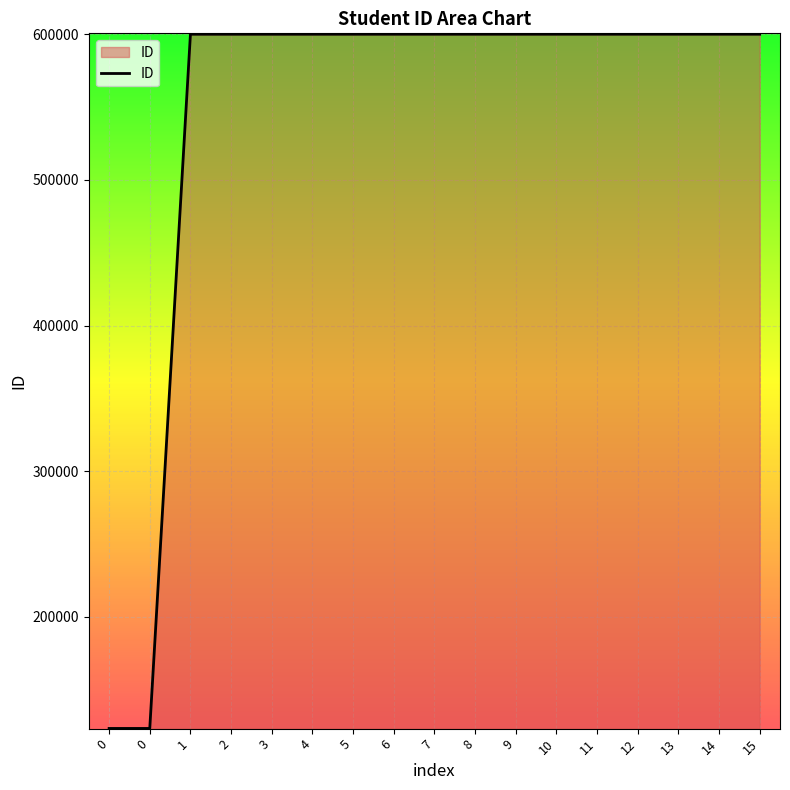

Does the chart have visible grid lines?

Yes